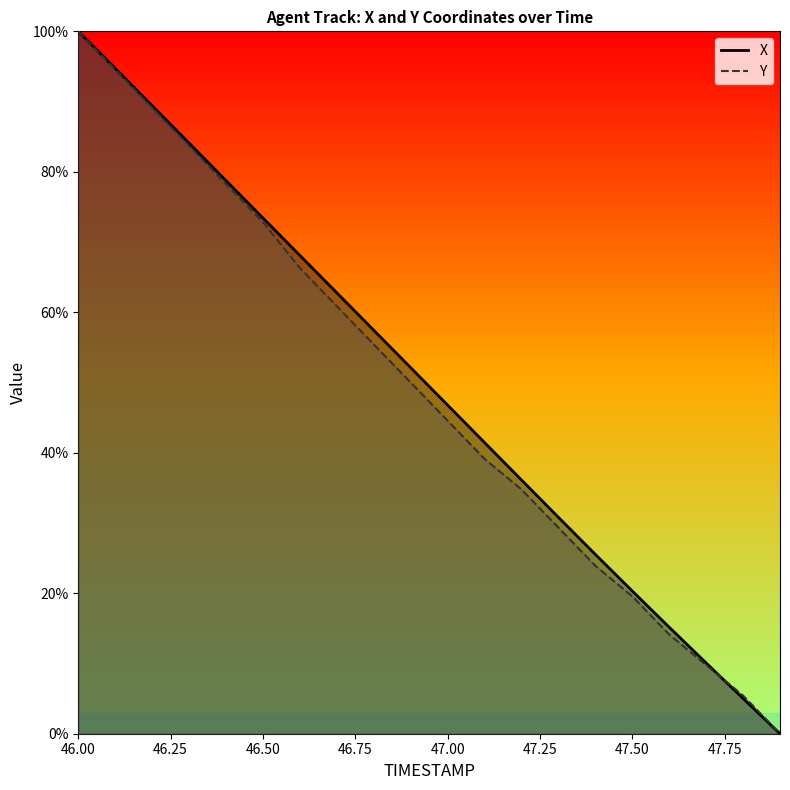

Count the number of data series in this chart.

2